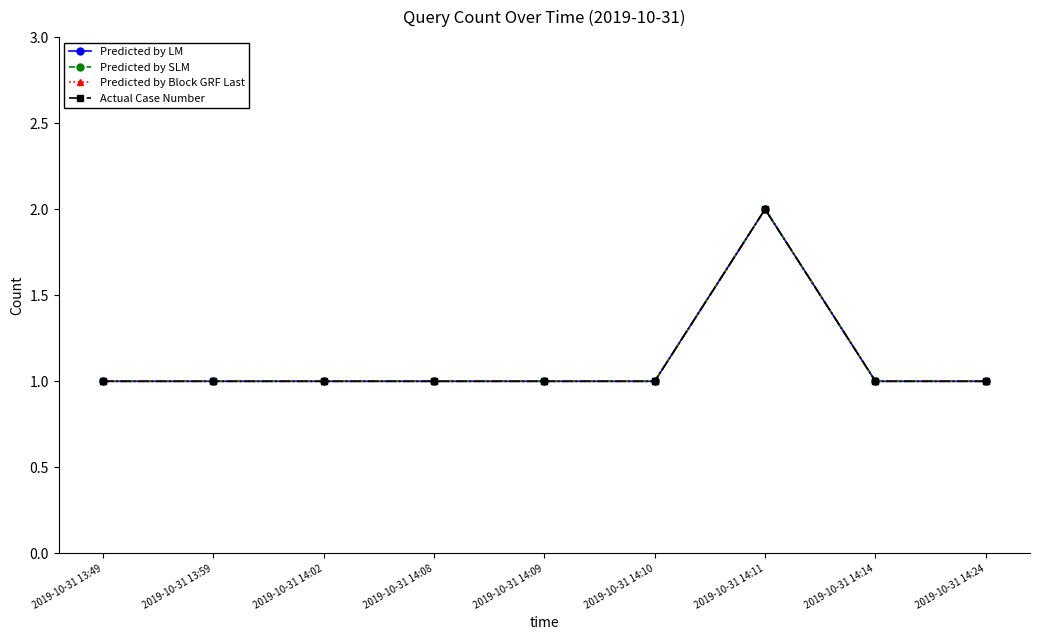

Is this an area chart (filled region under the line)?

No